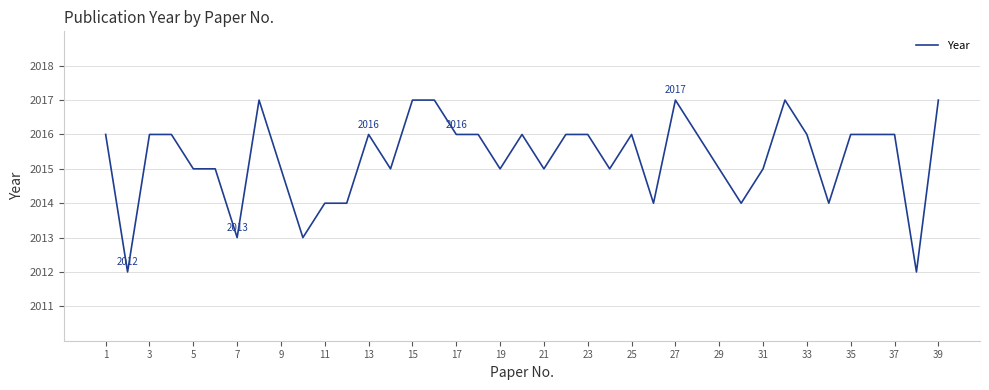

Reading left to right, transcribe all the data shown in this chart.

2016	2012	2016	2016	2015	2015	2013	2017	2015	2013	2014	2014	2016	2015	2017	2017	2016	2016	2015	2016	2015	2016	2016	2015	2016	2014	2017	2016	2015	2014	2015	2017	2016	2014	2016	2016	2016	2012	2017